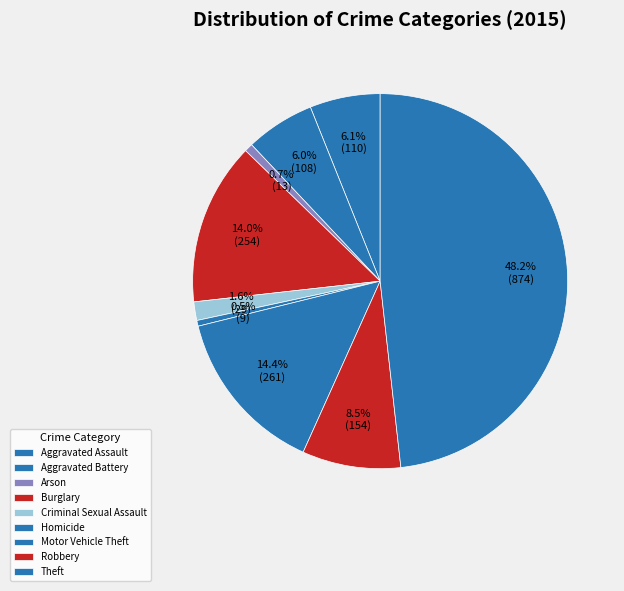

Count the number of slices in the pie.

9